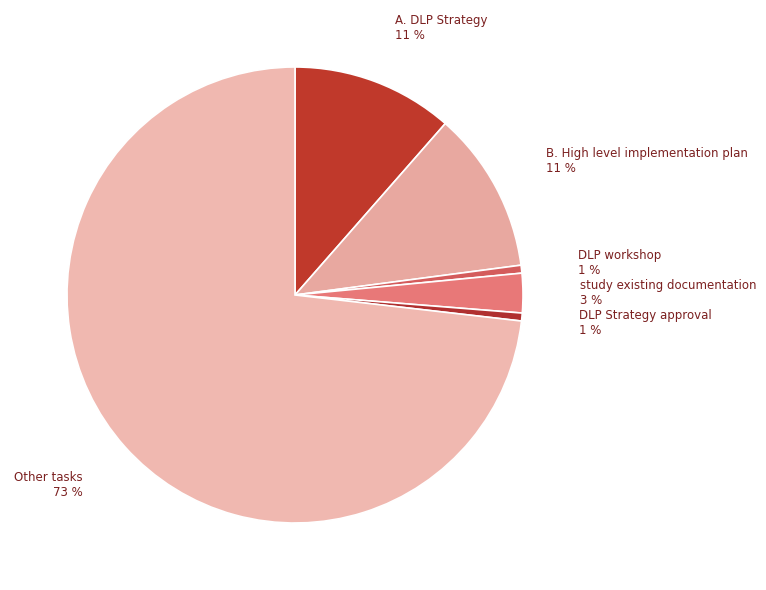

Is there a majority slice in this chart?

Yes